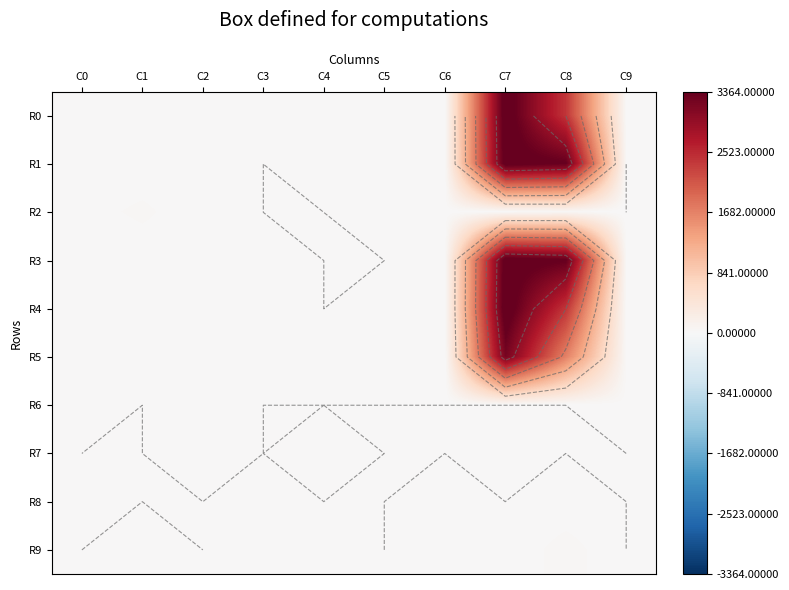

What is the difference between the maximum and minimum values in the R2 series?

33